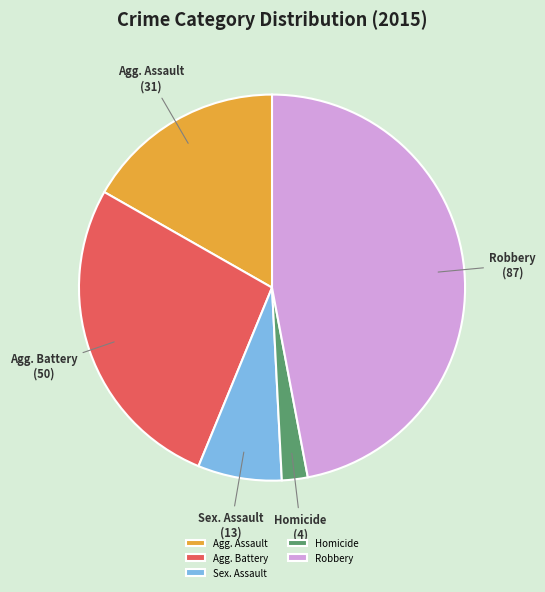

Count the number of slices in the pie.

5